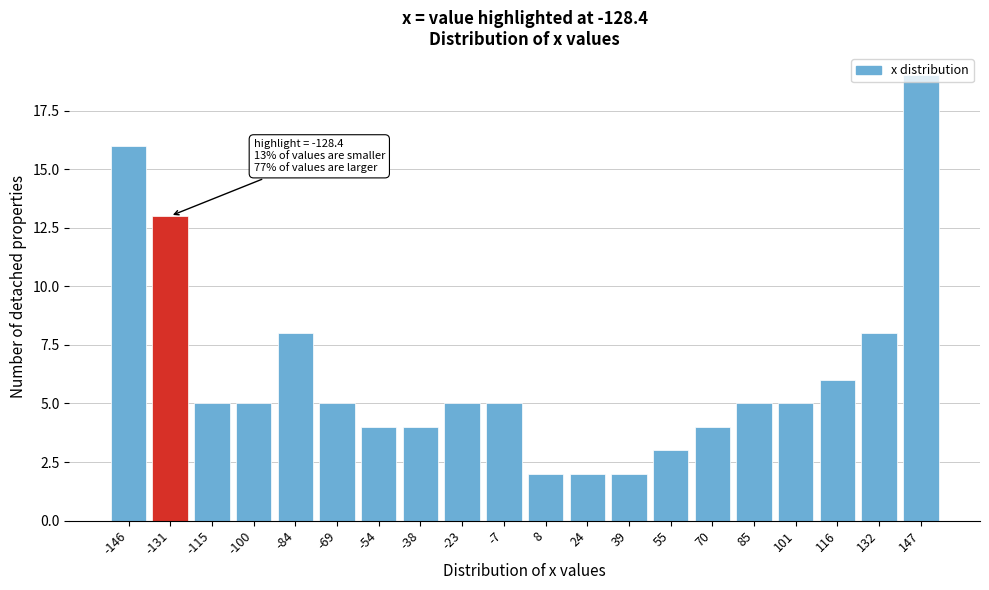

Which category has the highest value across all series?

147